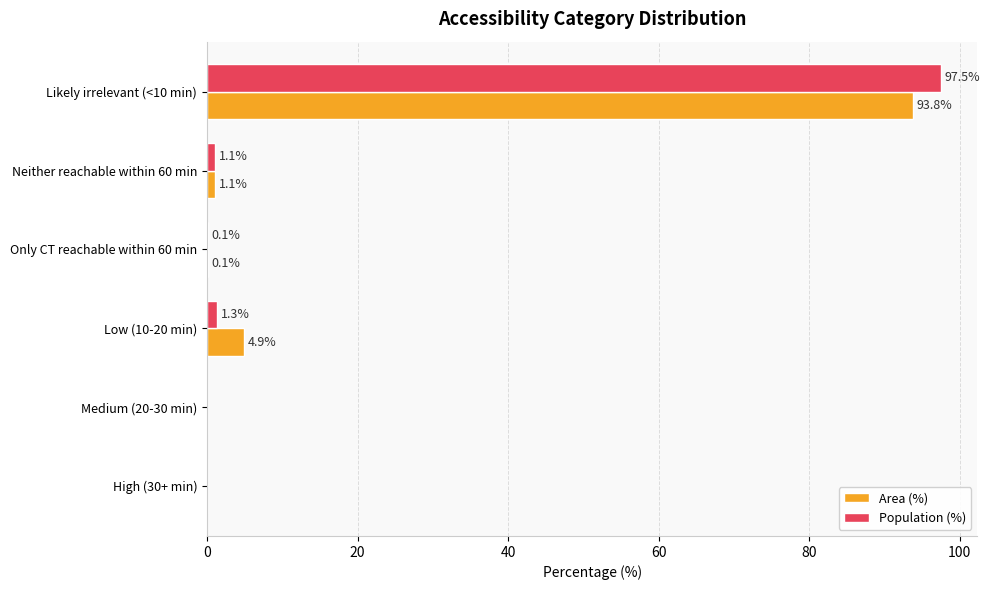

What is the maximum value shown in the chart?

97.5